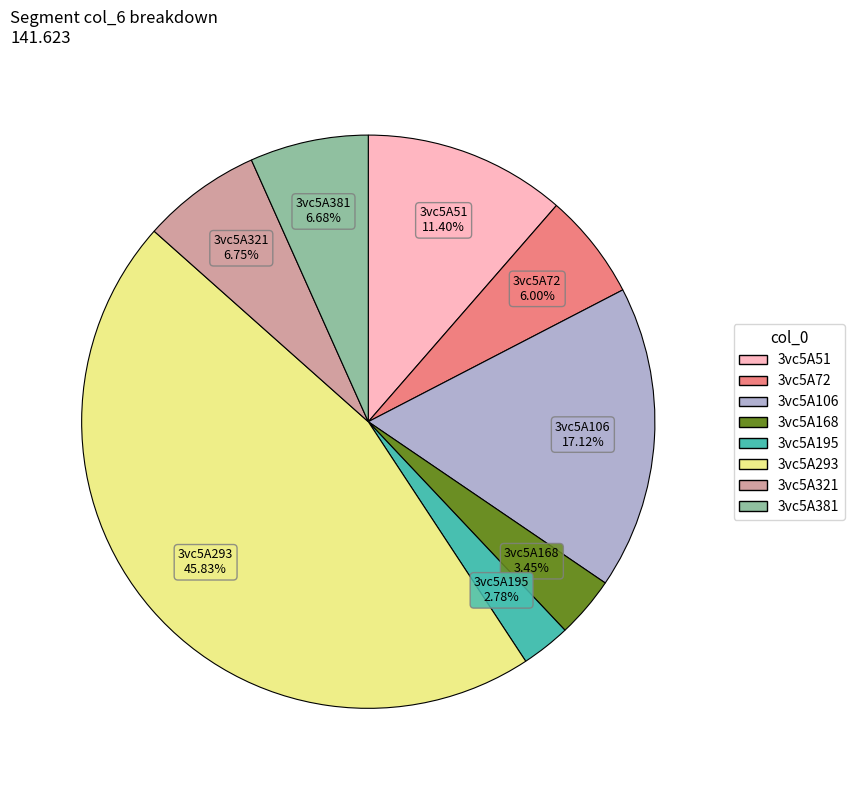

Does any single category account for the majority?

No